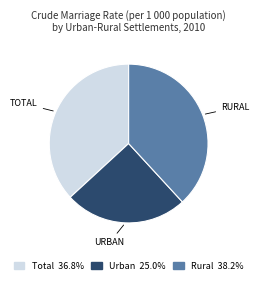

Which category has the smallest portion of the pie?

Urban